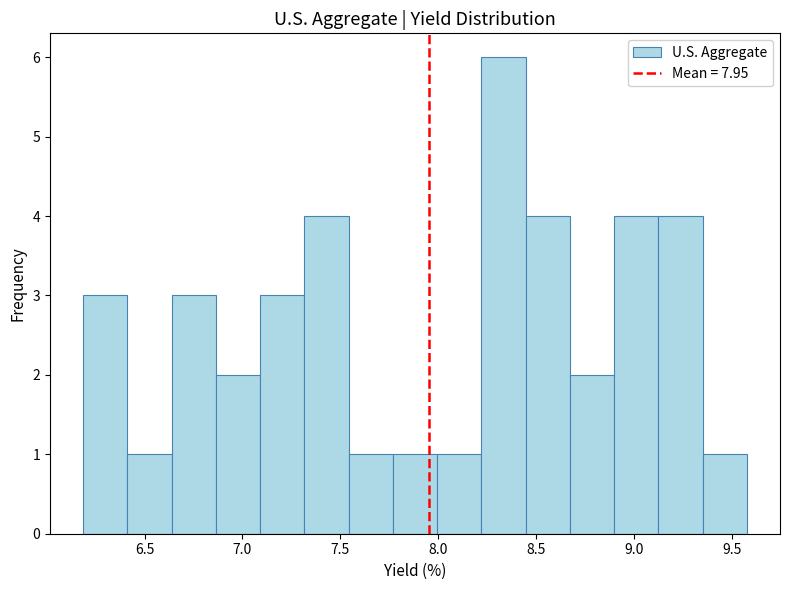

What is the height of the bar covering 7.75 to 8.00 on the x-axis? Neither the bar edges nor the heights are printed on the chart, so give them approximately, as read against the axes.

1